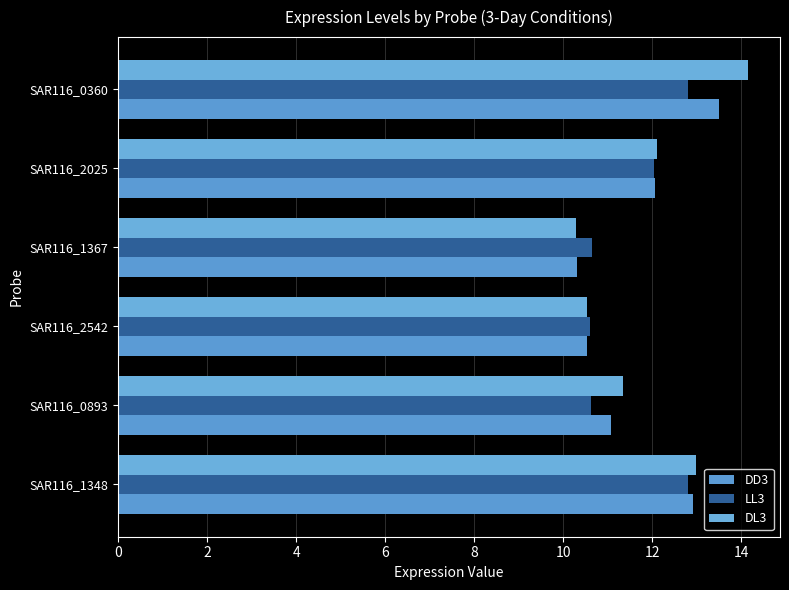

Rank the series by their maximum value, from lowest to highest.

LL3, DD3, DL3